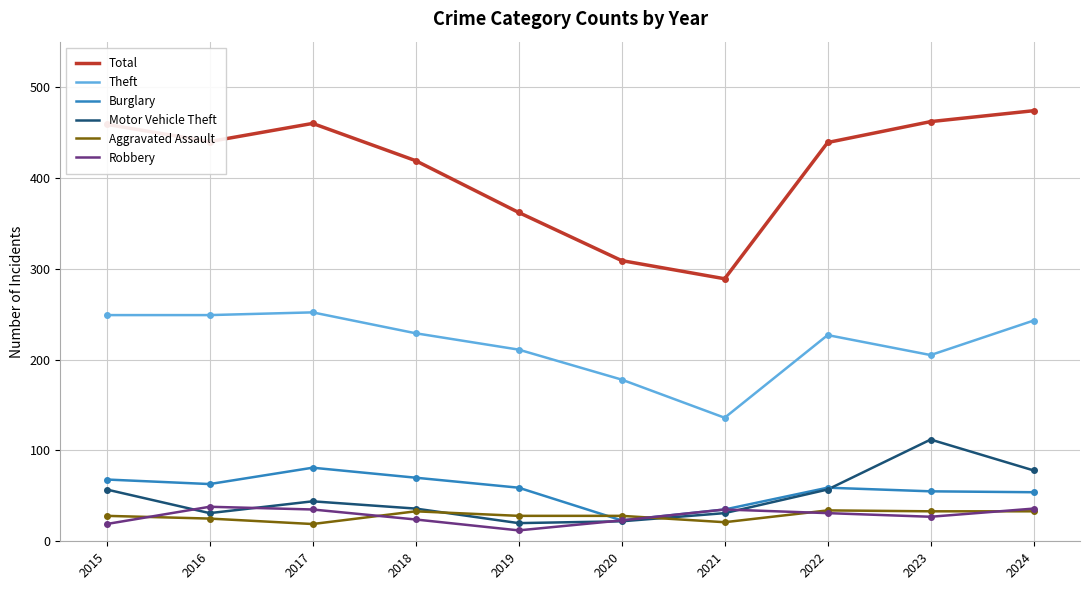

What is the difference between the second highest and second lowest values in the Aggravated Assault series?

12